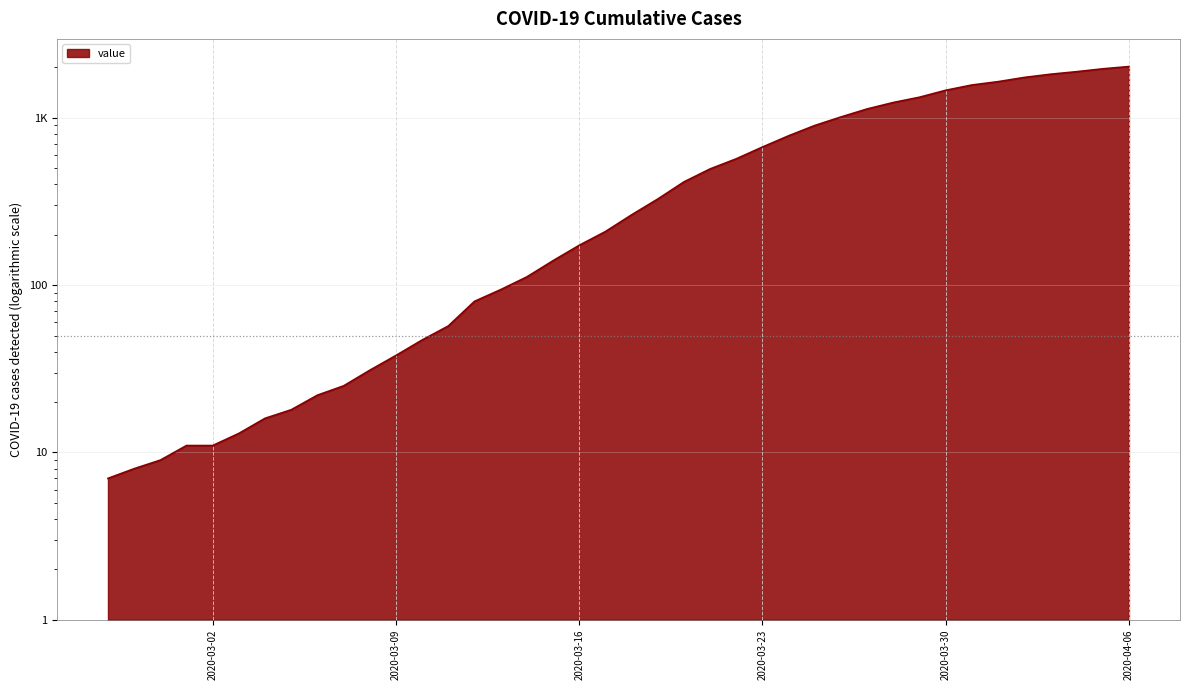

Read the value at 2020-03-04.

16